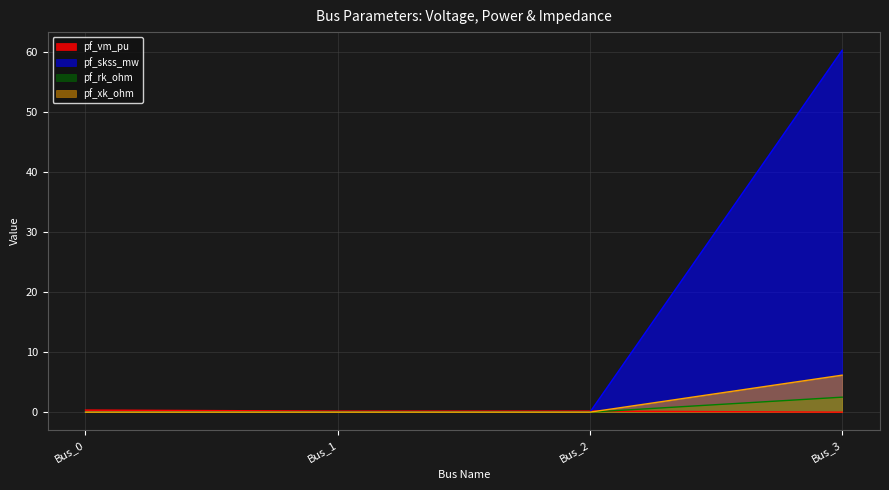

List the series in order of their peak value, lowest first.

pf_vm_pu, pf_rk_ohm, pf_xk_ohm, pf_skss_mw